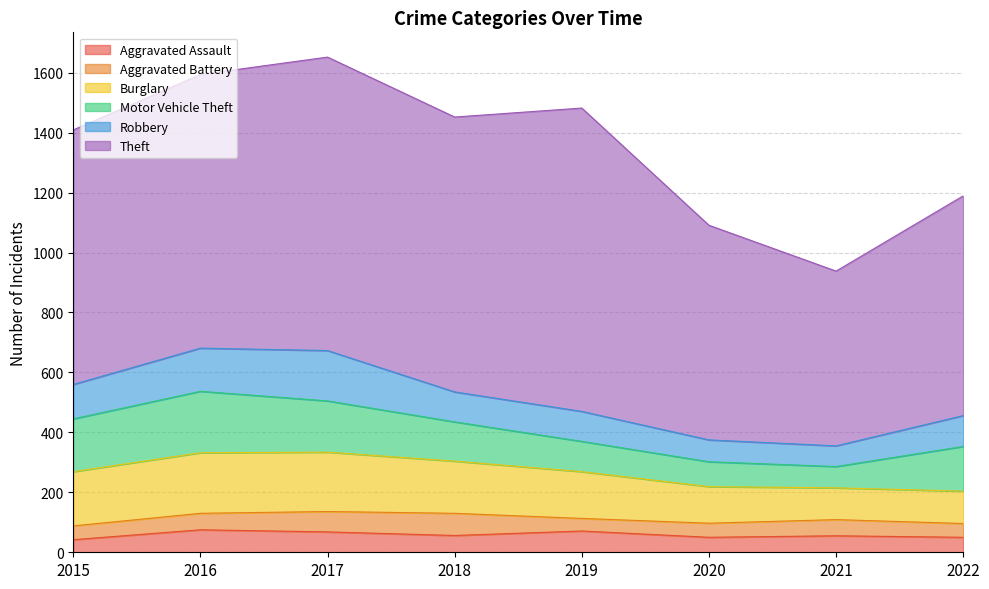

Reading right to left, transcribe all the data shown in this chart.

Aggravated Assault: 2022=50	2021=55	2020=50	2019=71	2018=56	2017=68	2016=75	2015=42
Aggravated Battery: 2022=46	2021=54	2020=47	2019=42	2018=74	2017=68	2016=55	2015=46
Burglary: 2022=108	2021=106	2020=122	2019=156	2018=174	2017=198	2016=202	2015=181
Motor Vehicle Theft: 2022=149	2021=71	2020=83	2019=101	2018=131	2017=171	2016=205	2015=176
Robbery: 2022=103	2021=69	2020=73	2019=100	2018=100	2017=168	2016=144	2015=115
Theft: 2022=733	2021=583	2020=716	2019=1012	2018=917	2017=979	2016=913	2015=849